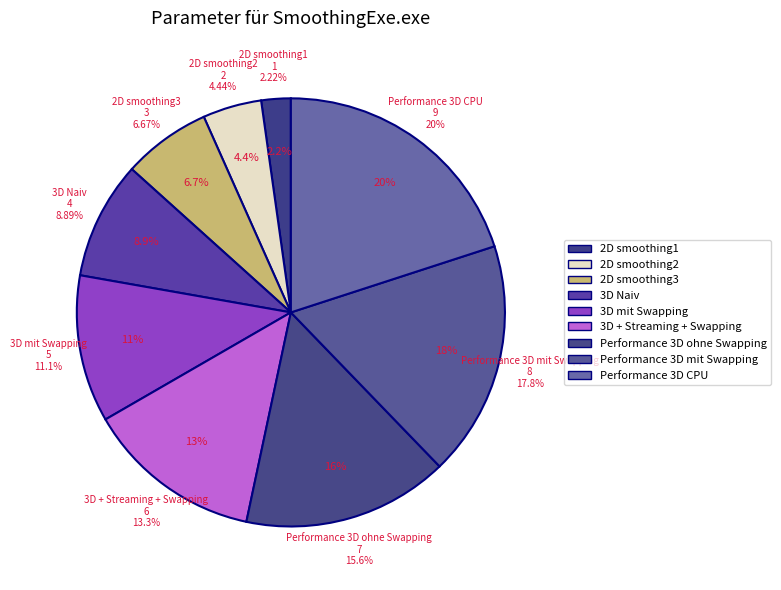

How much of the chart is everything except Performance 3D mit Swapping?

82.2%